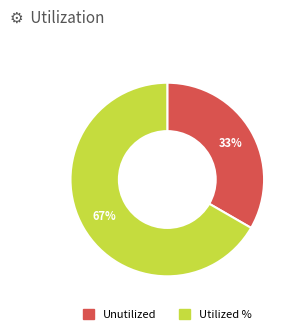

Is there any slice that represents more than half of the pie?

Yes